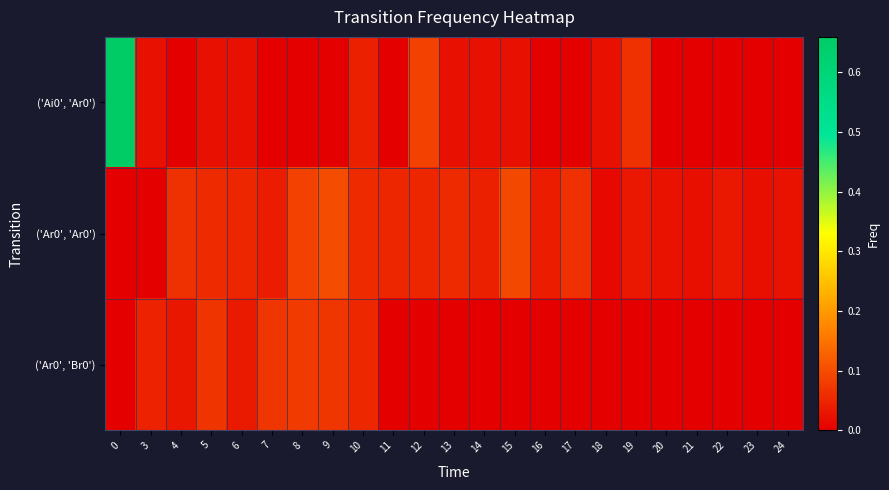

Count the number of data series in this chart.

3